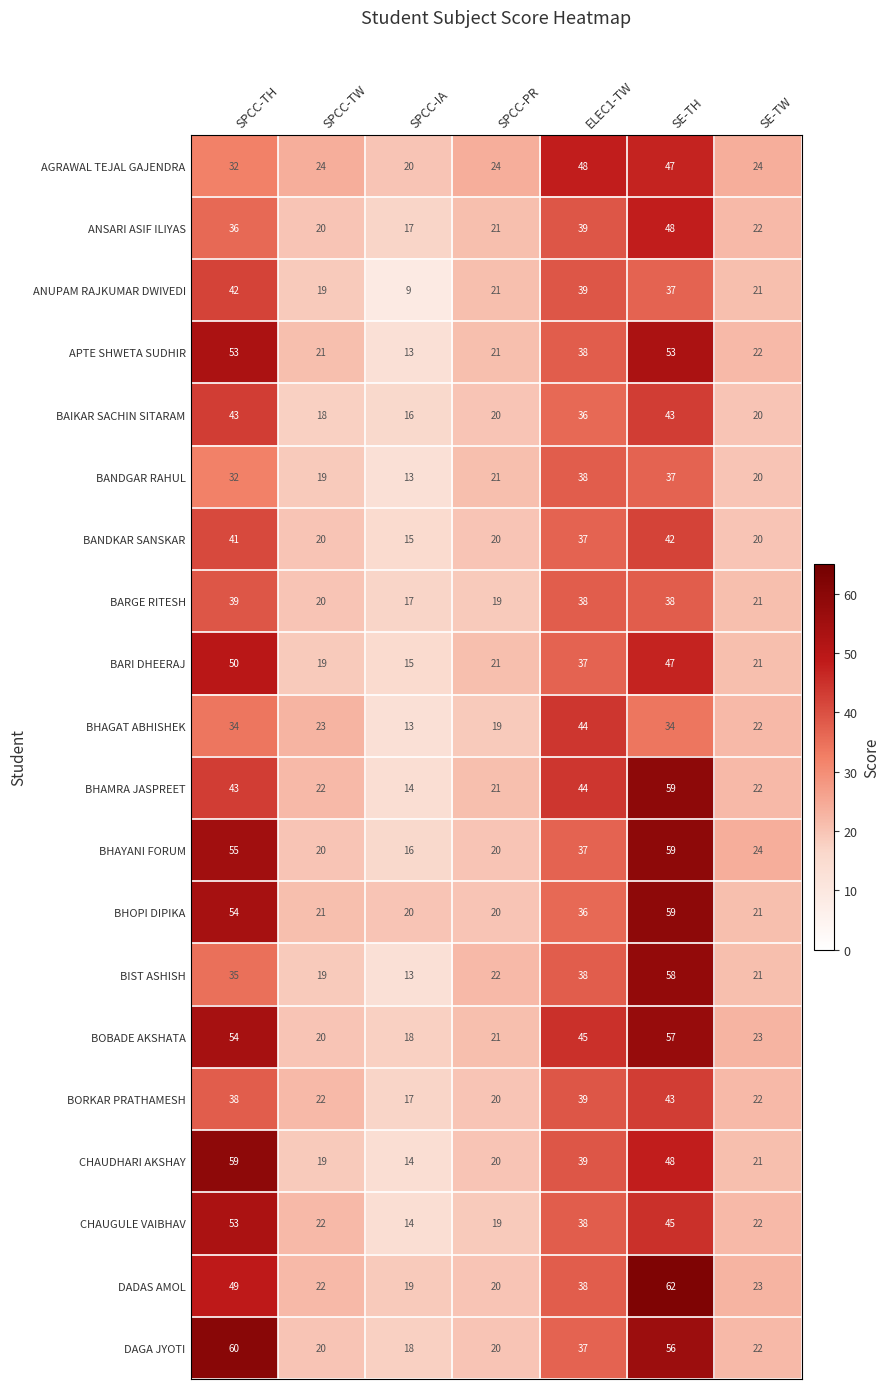

What is the greatest value displayed?

62